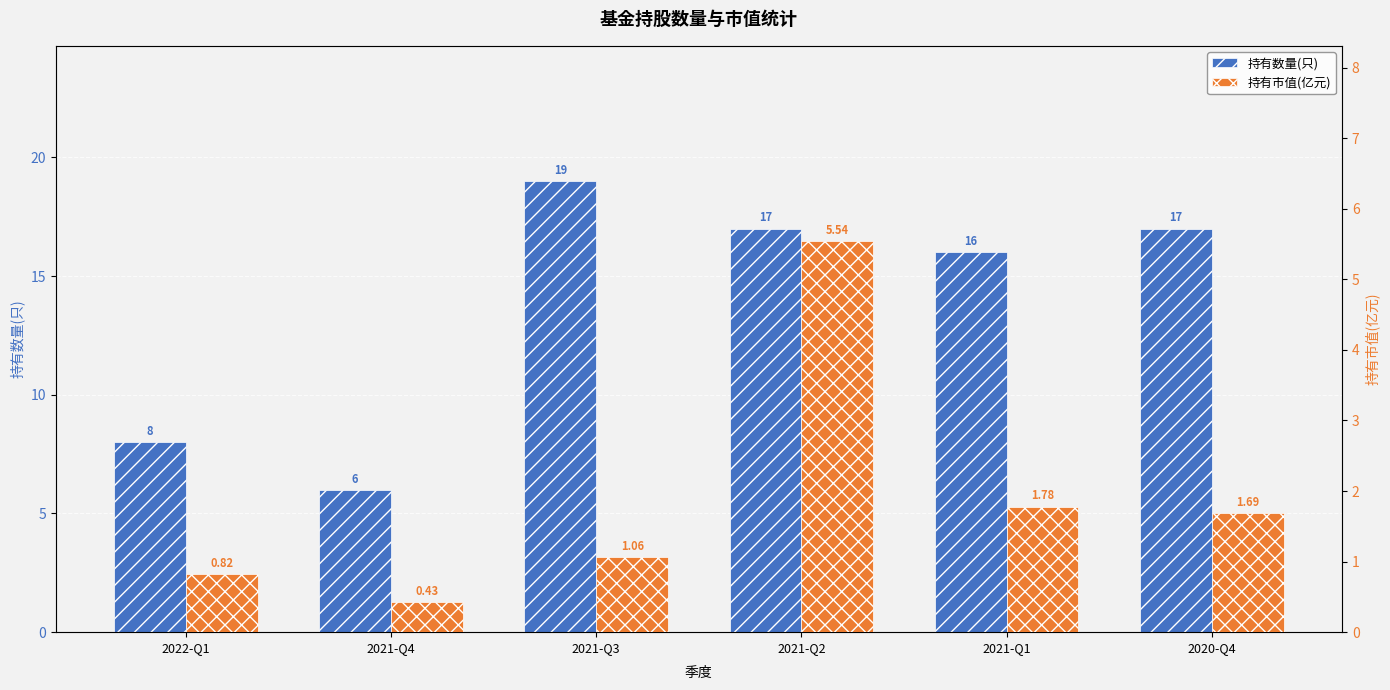

What is the label of the 2nd bar from the right?

2021-Q1